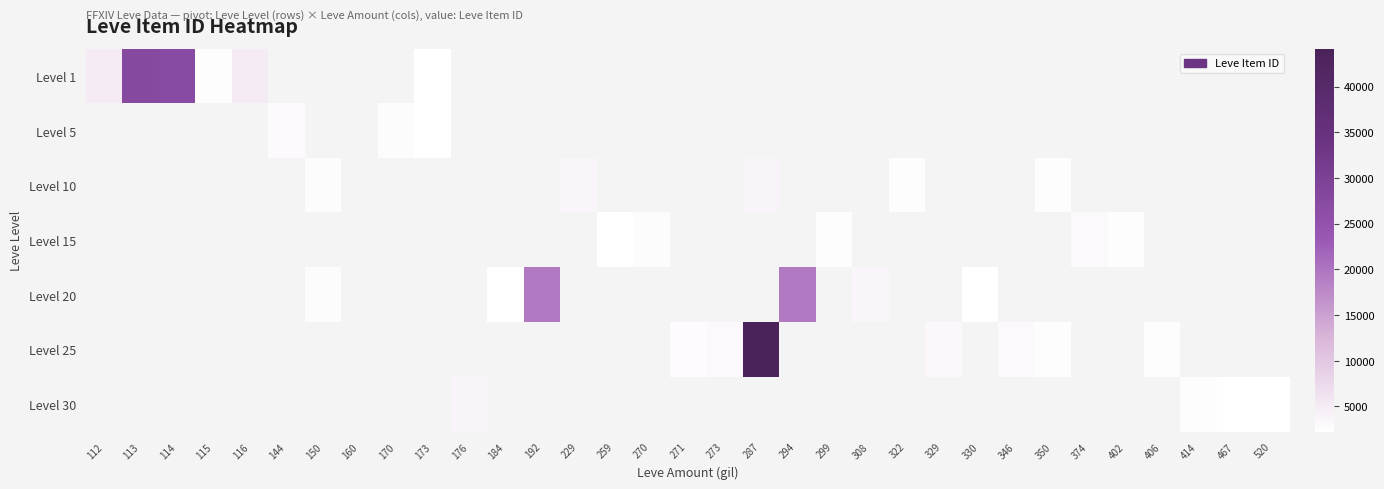

What is the maximum value shown in the chart?

44147.0